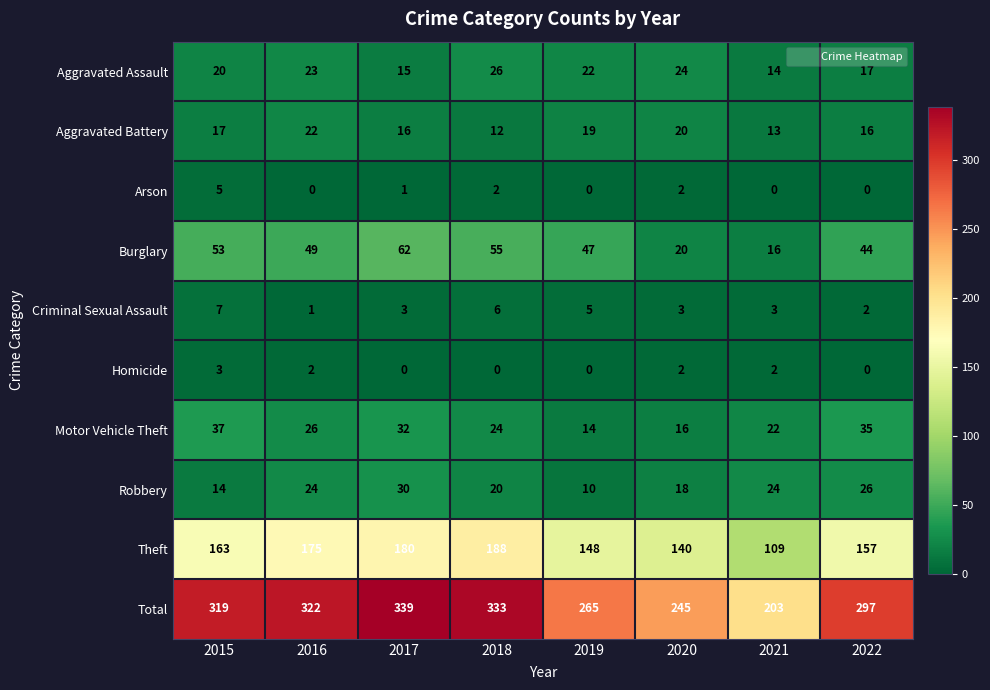

How many distinct data groups are displayed?

10